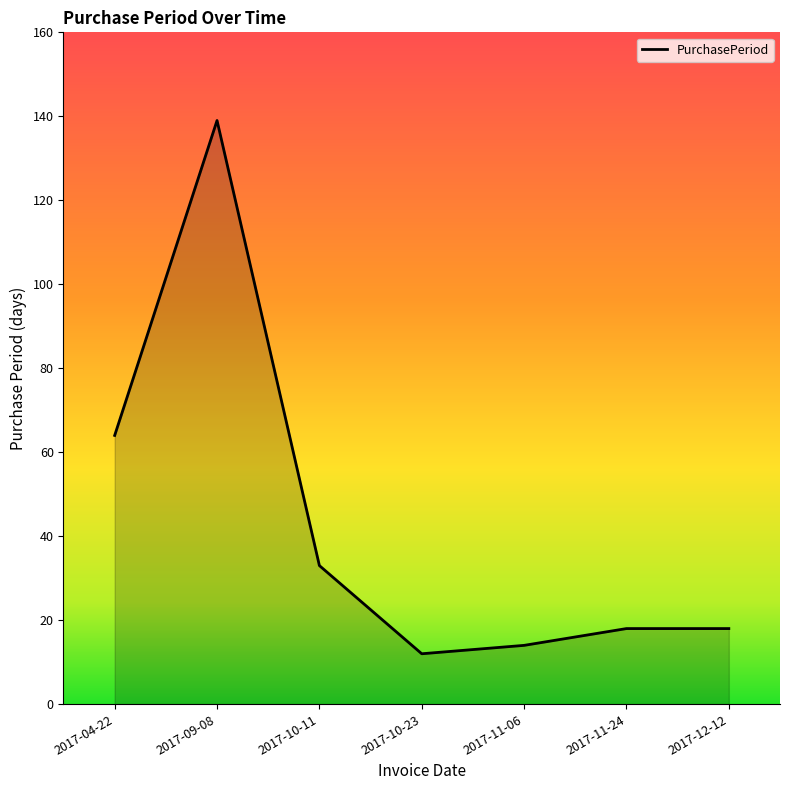

The value at 2017-11-06 is 5. True or false?

False